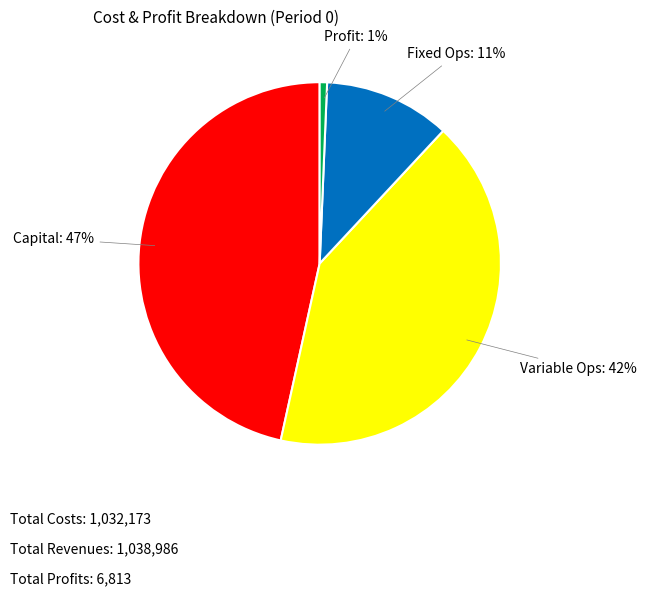

To the nearest percent, what is the average slice percentage?

25%